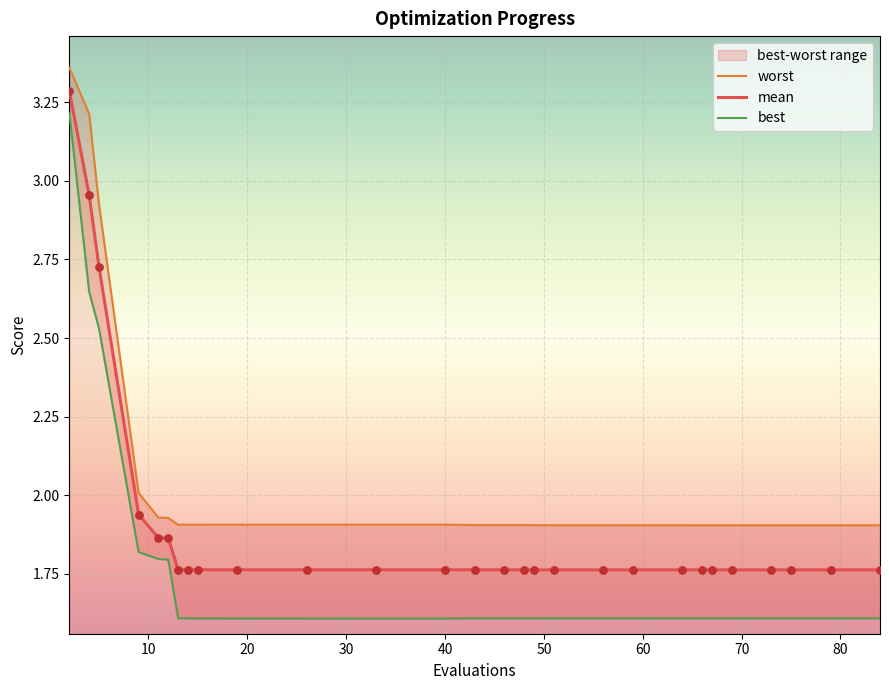

Which series contains the highest Y value?

worst